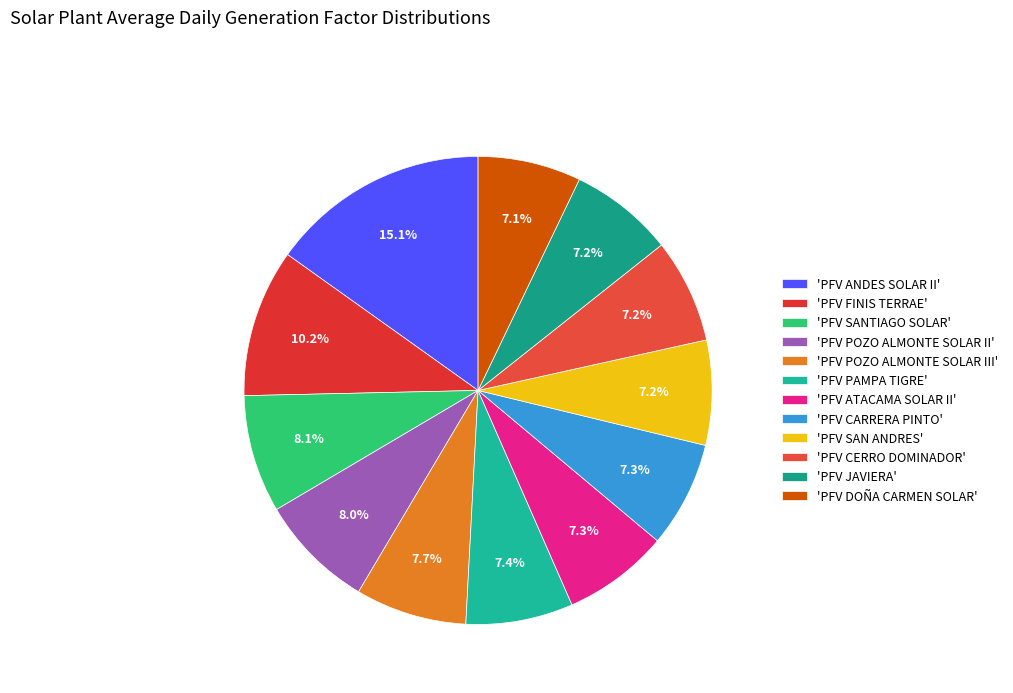

How many slices are in this pie chart?

12